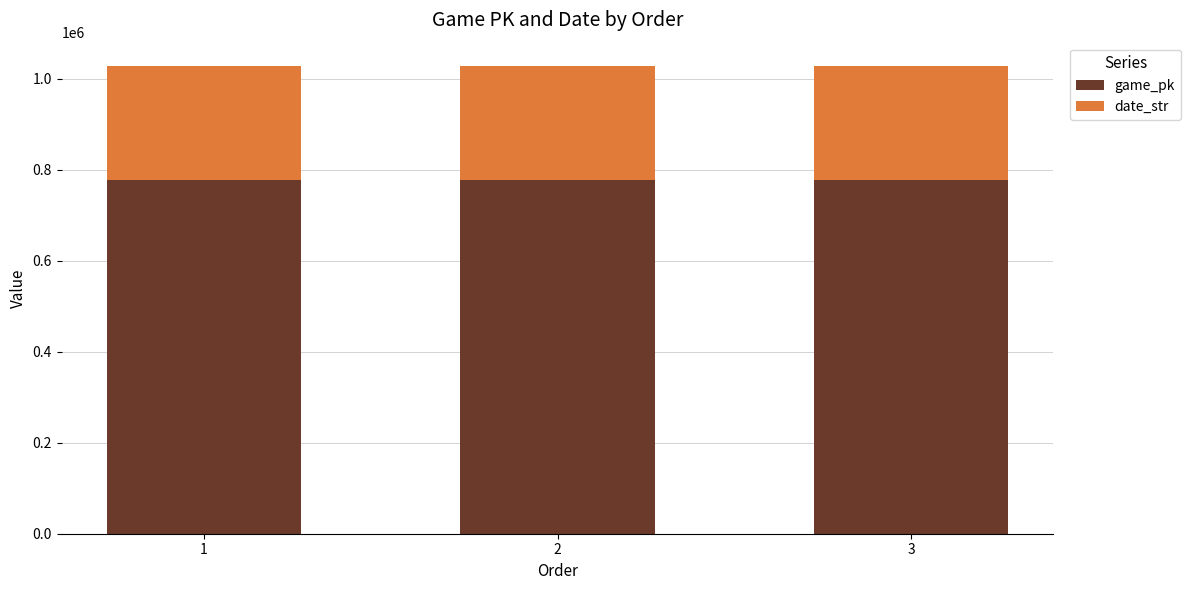

What is the maximum value for game_pk?

776965